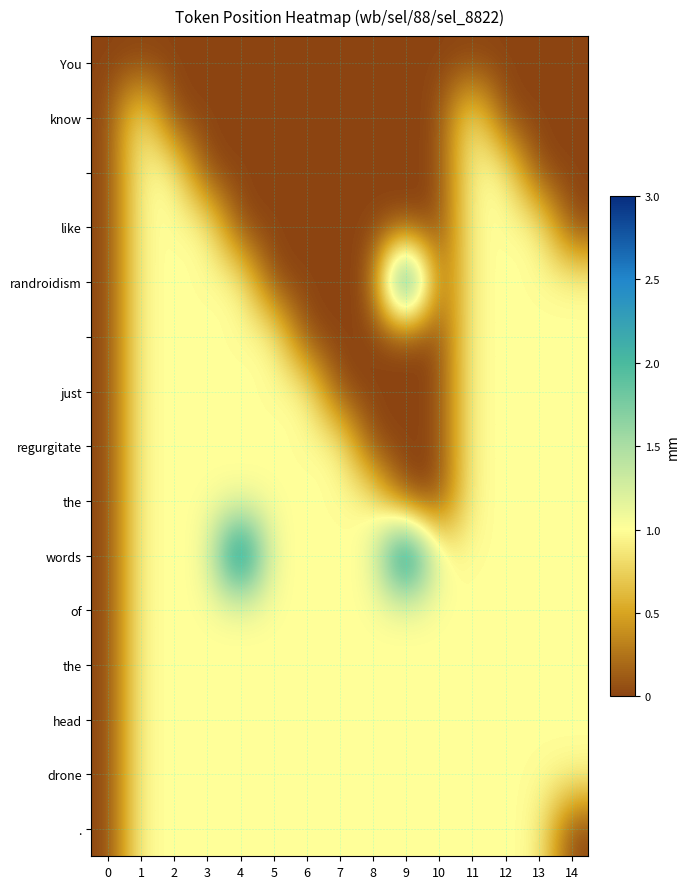

At which category is the sum across all series the highest?

1